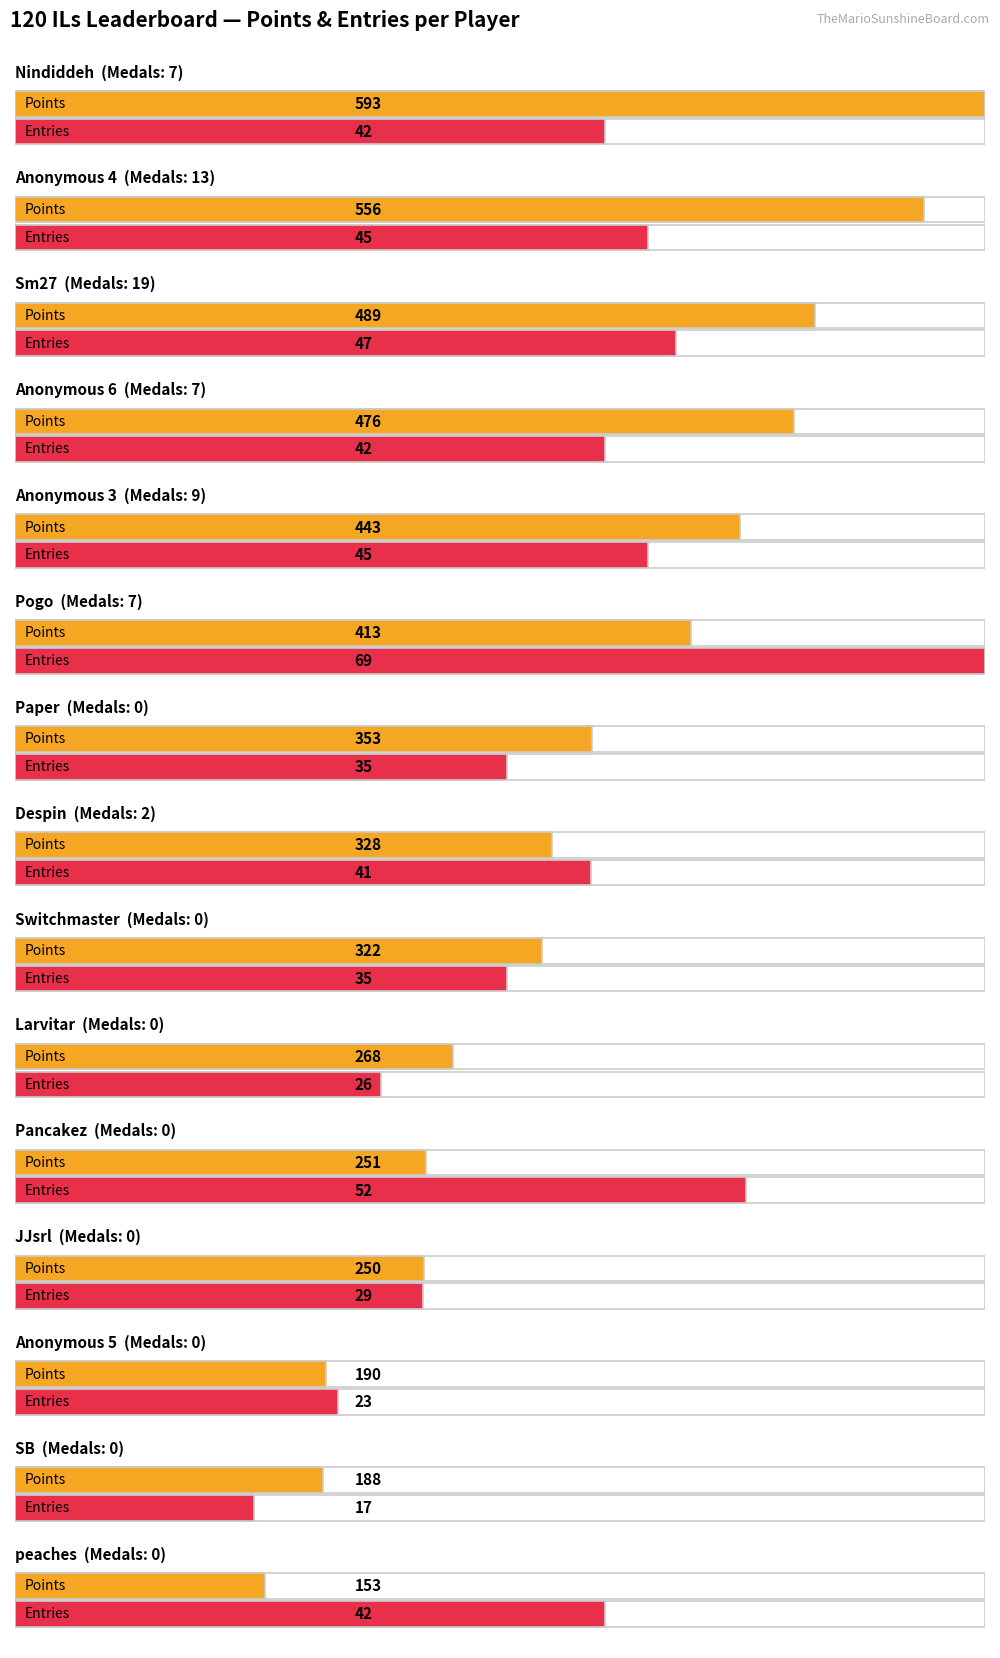

How many groups of bars are there?

15